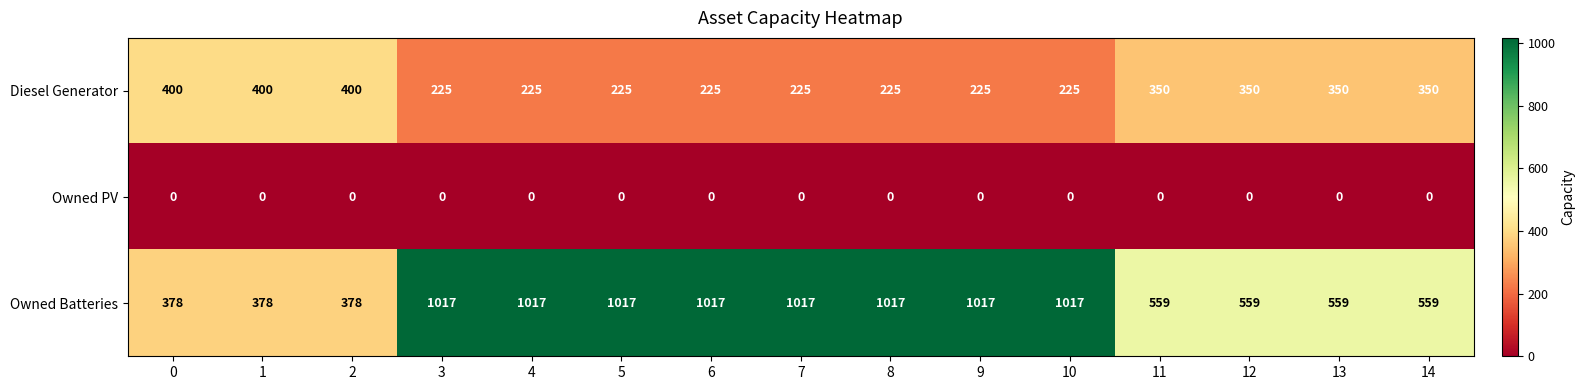

What is the average value of the Owned Batteries series?

767